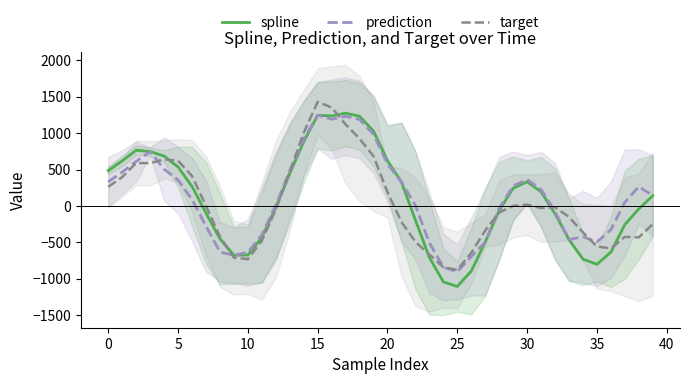

Where does the target series first go above -27?

0